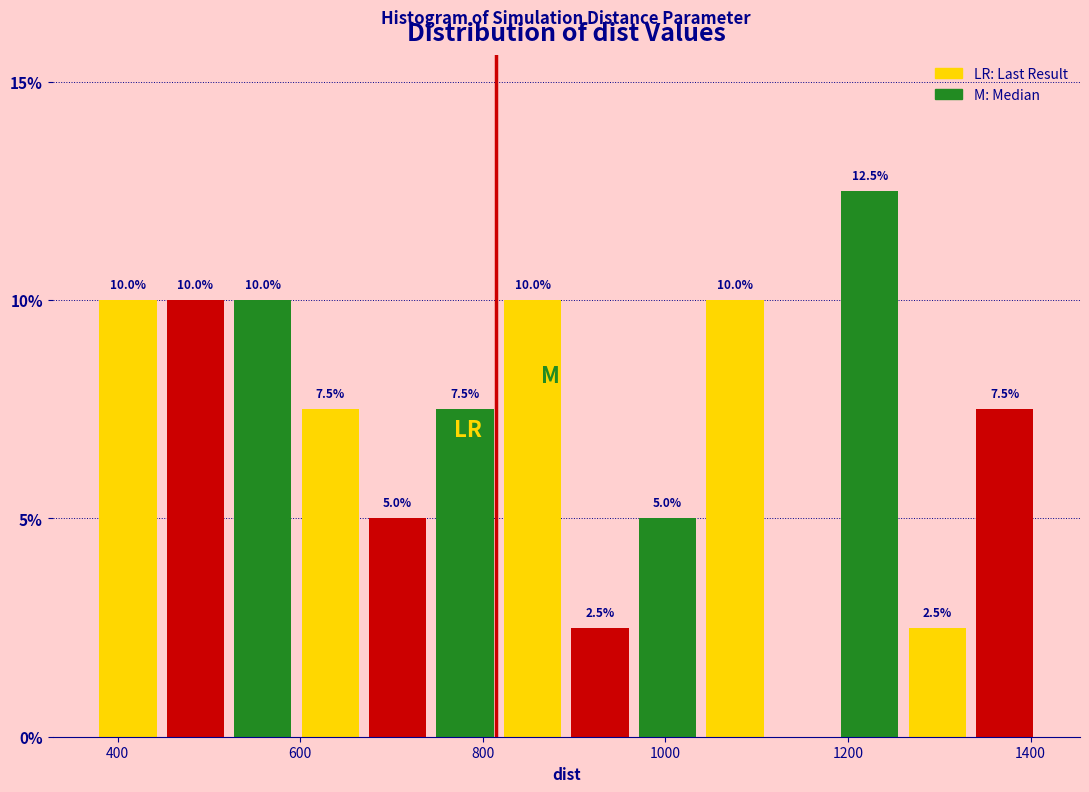

Read against the x-axis, roughly where is the centre of the tallest bar?

1220